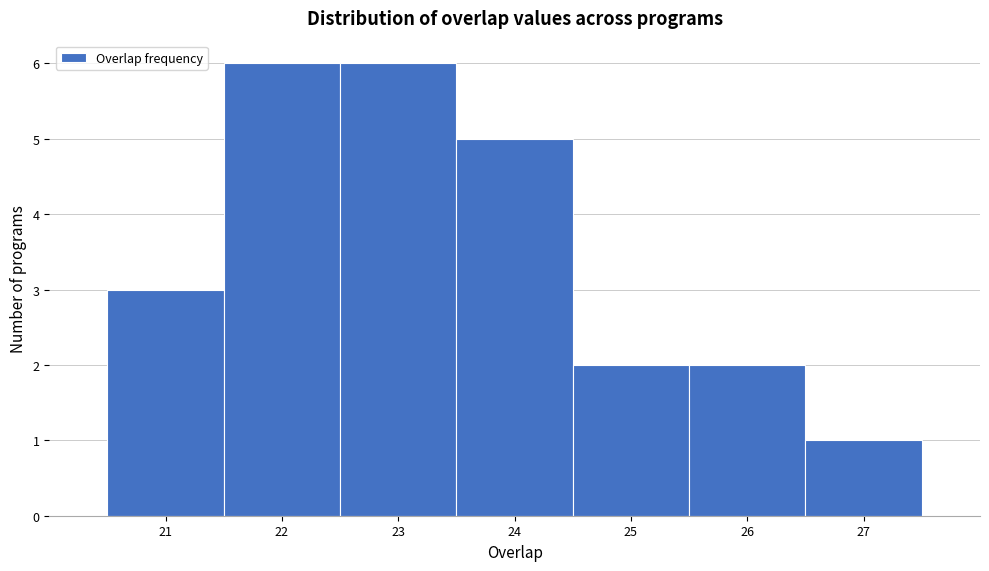

Reading left to right, transcribe this chart: for each bar, give the range it covers on the x-axis and its height. The values are not printed on the chart, so give them approximately, as read against the axis.

20.5 to 21.5: 3
21.5 to 22.5: 6
22.5 to 23.5: 6
23.5 to 24.5: 5
24.5 to 25.5: 2
25.5 to 26.5: 2
26.5 to 27.5: 1